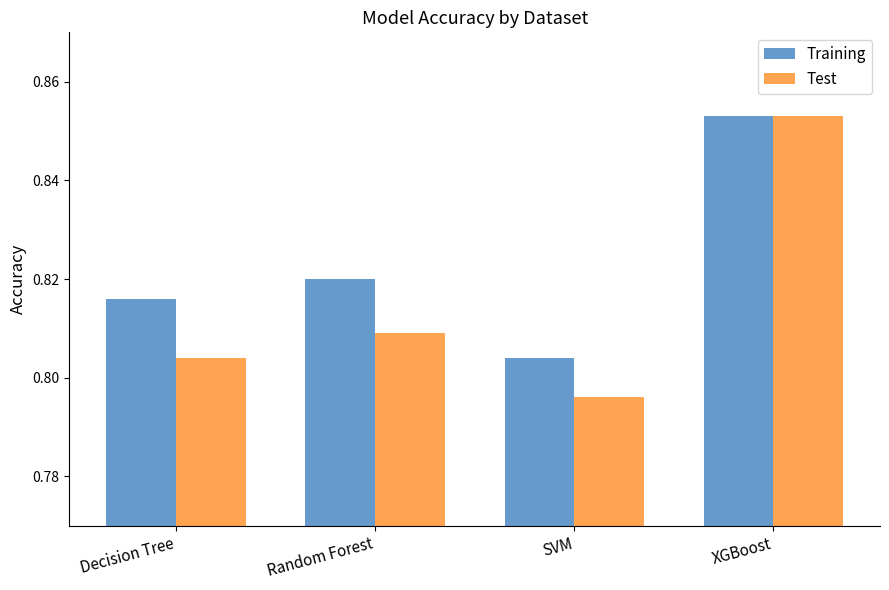

What is the label of the 3rd bar from the left?

SVM